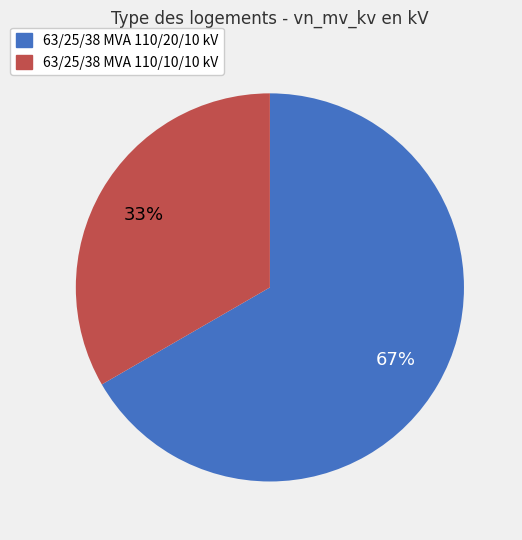

What is the ratio of the value at 63/25/38 MVA 110/20/10 kV to the value at 63/25/38 MVA 110/10/10 kV?

2.0